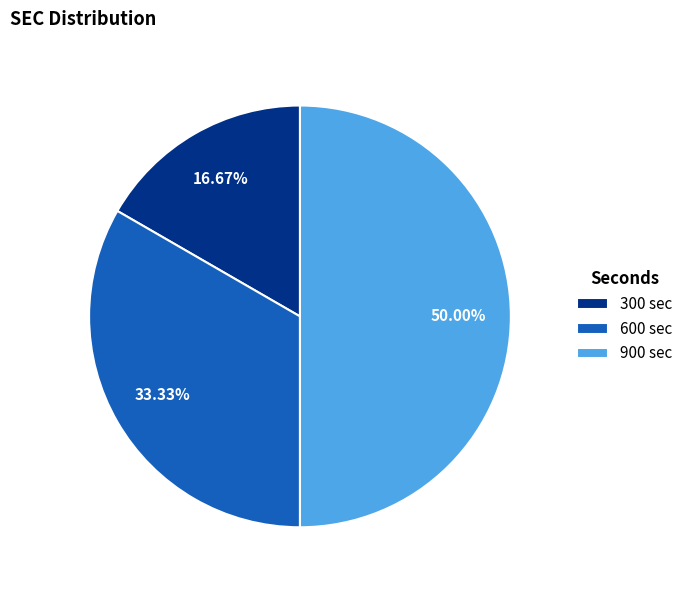

What is the smallest slice in the pie chart?

300 sec